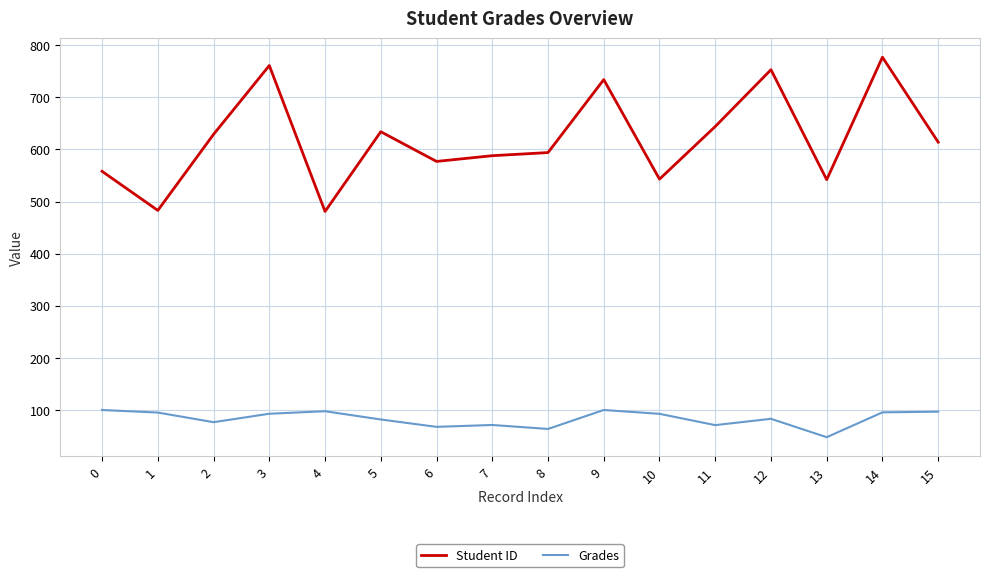

What is the greatest value displayed?

777.0